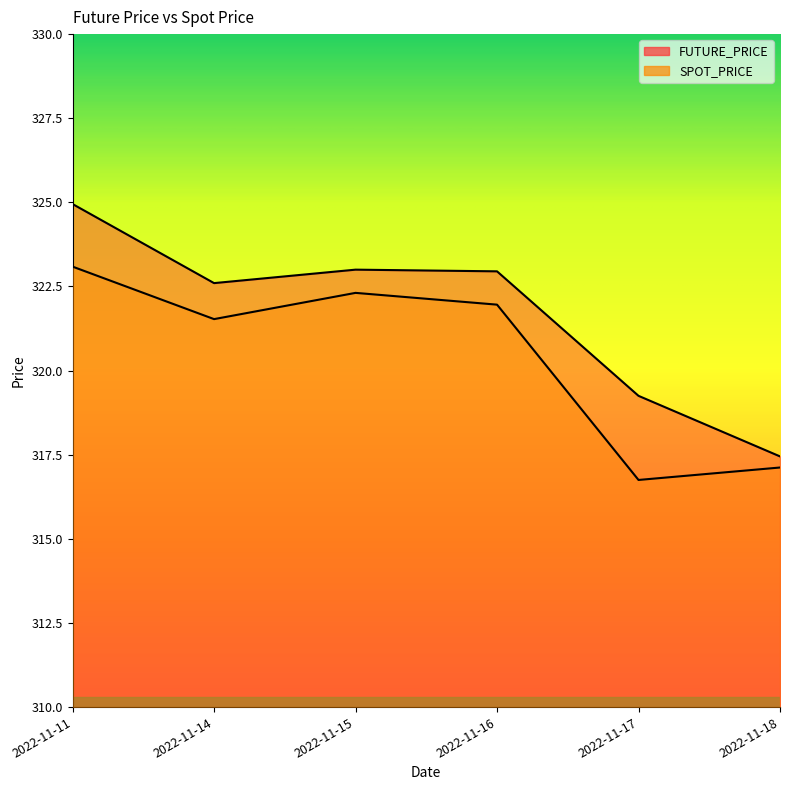

How many lines are shown in the chart?

2